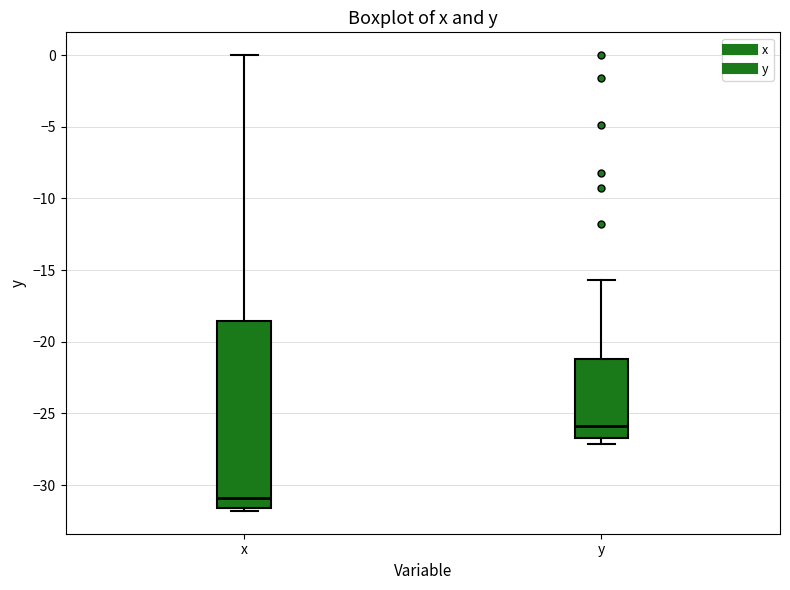

Reading left to right, transcribe this box plot: for each box, give where its median line is, the range the box spans, and where its two whiskers end, as read against the y-axis. The values are not printed on the chart, so give them approximately, as read against the axis.

x: median -31.0, box -31.5 to -18.5, whiskers -32.0 to 0.0
y: median -26.0, box -26.5 to -21.0, whiskers -27.0 to -15.5